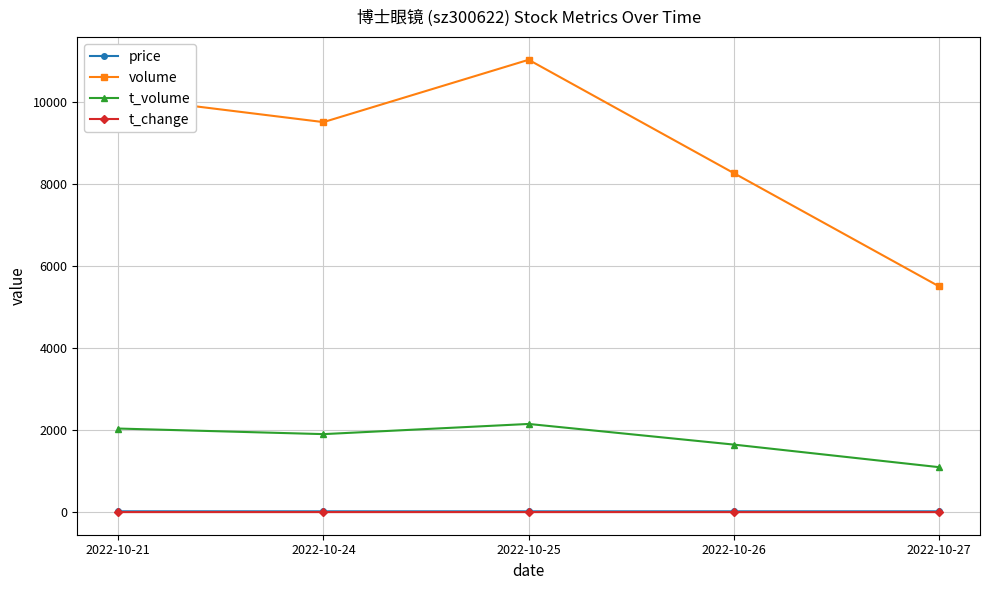

True or false: price and t_change intersect in this chart.

False